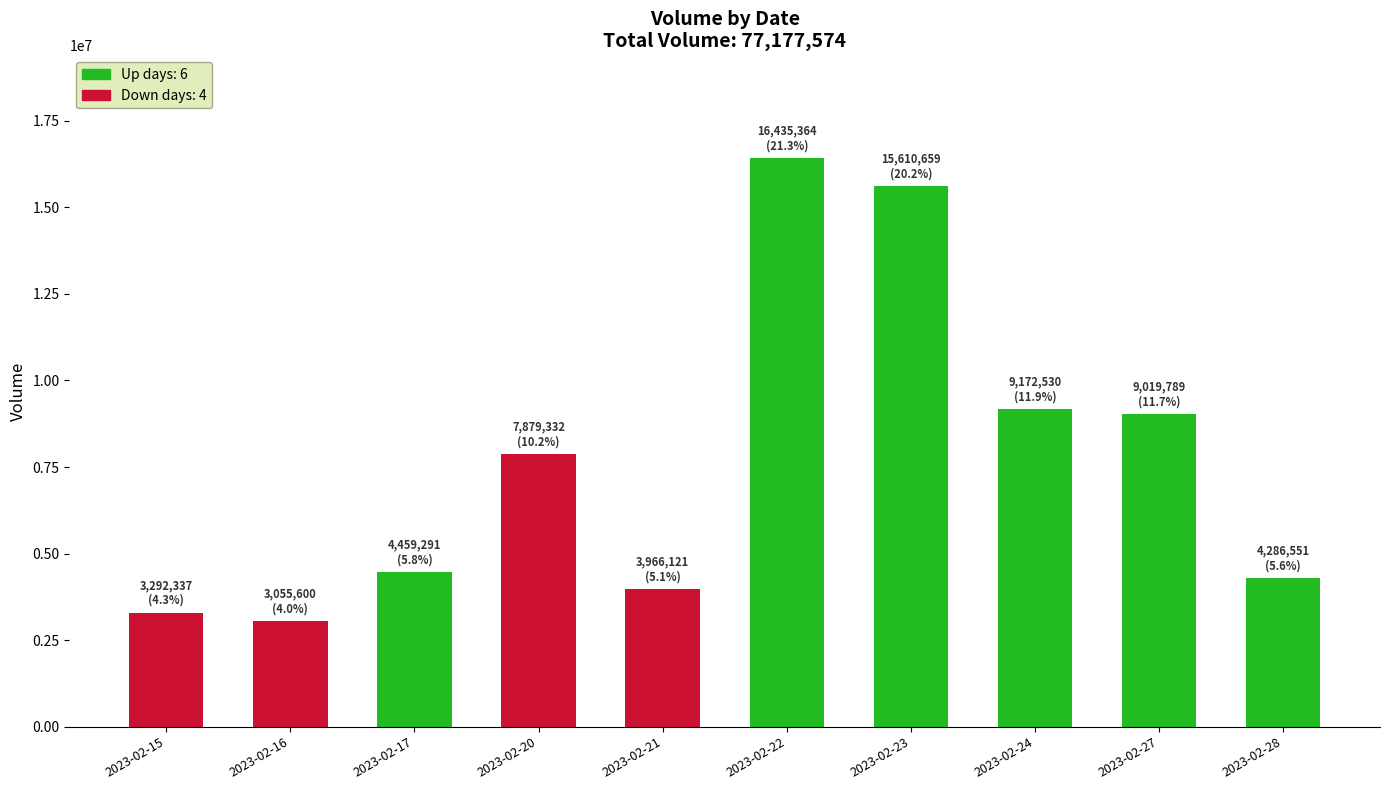

Is it true that the value at 2023-02-22 is 16435364?

True